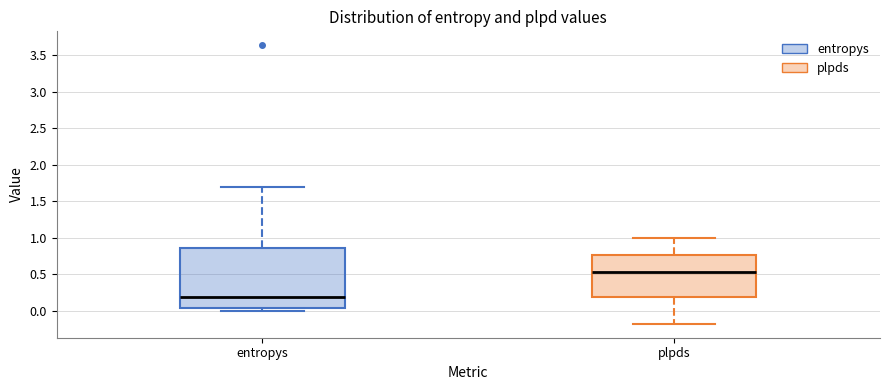

Reading left to right, read every box against the y-axis: the position of its median line, the range the box covers, and the ends of its whiskers. The values are not printed on the chart, so give them approximately, as read against the axis.

entropys: median 0.20, box 0.05 to 0.85, whiskers 0.00 to 1.70
plpds: median 0.55, box 0.20 to 0.75, whiskers -0.20 to 1.00